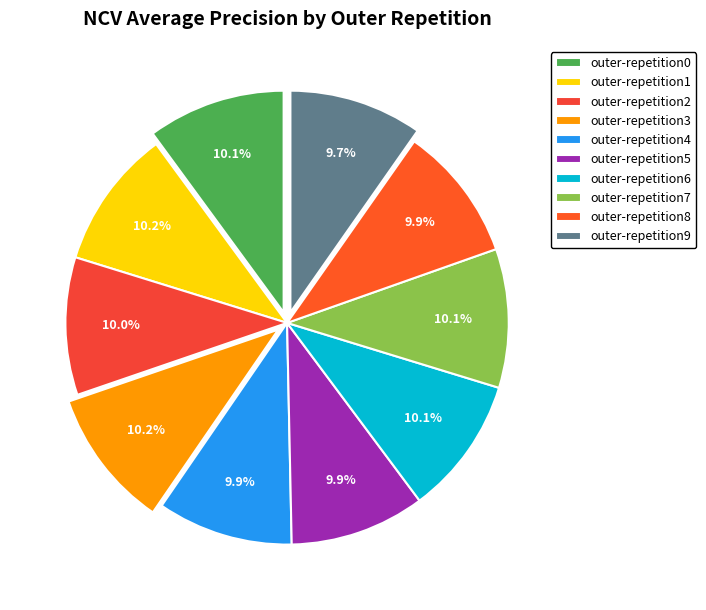

How many slices are in this pie chart?

10